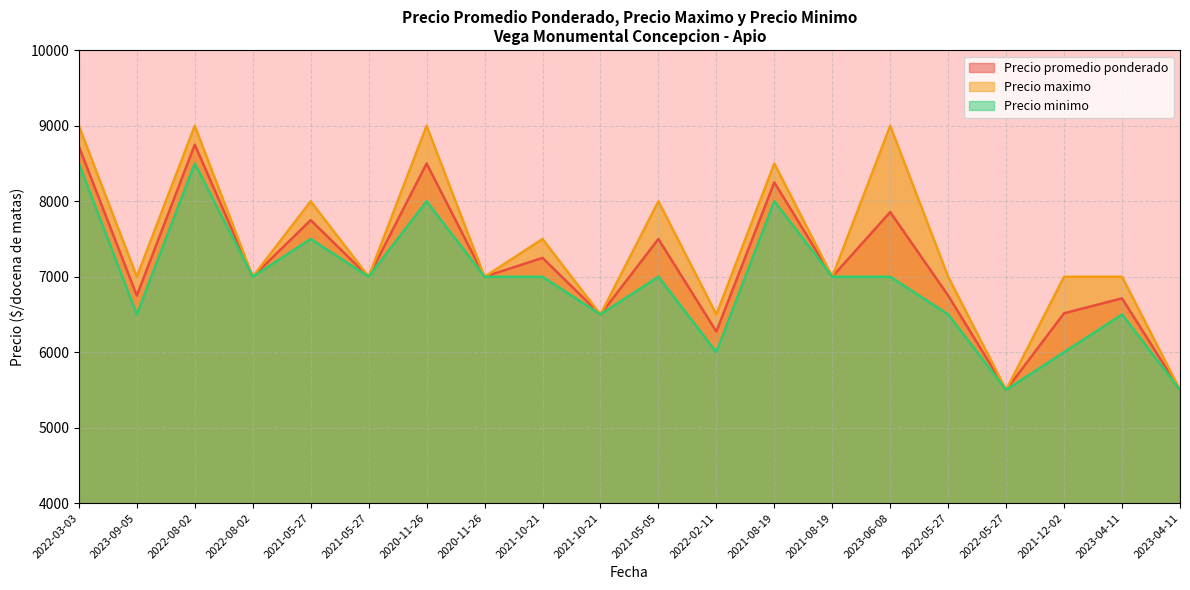

The Precio minimo series shows 10871 at 2022-08-02. True or false?

False